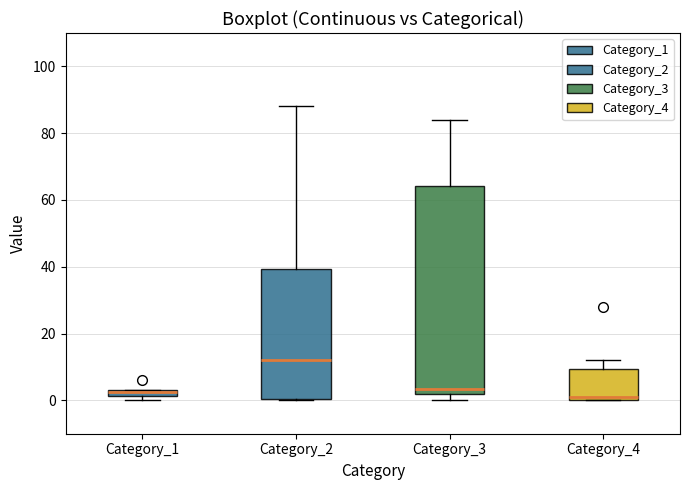

Where does the median line of the box for Category_4 sit on the y-axis? The values are not printed on the chart, so give them approximately, as read against the axis.

2